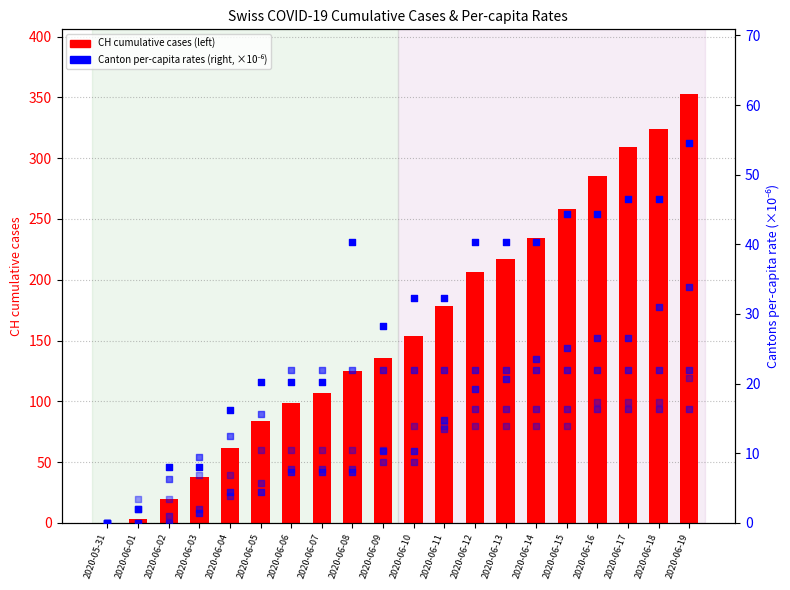

Is the value of BL_pc (per M) at 2020-06-14 greater than the value of AG_pc (per M) at 2020-06-02?

Yes